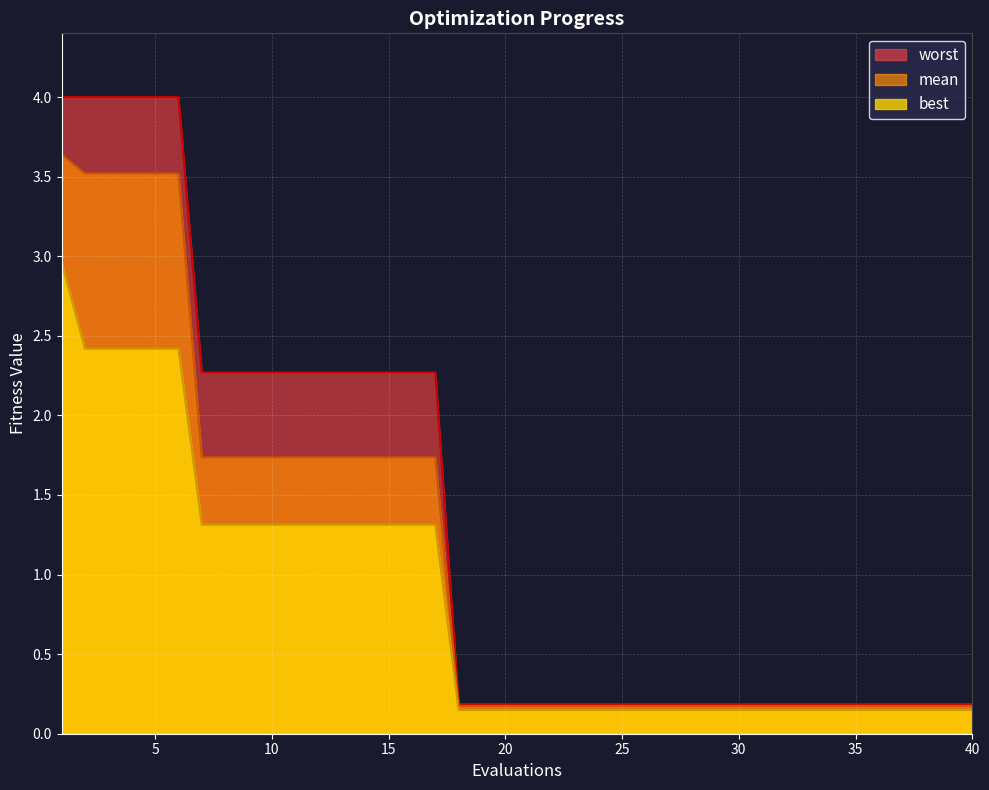

What is the smallest value displayed?

0.1